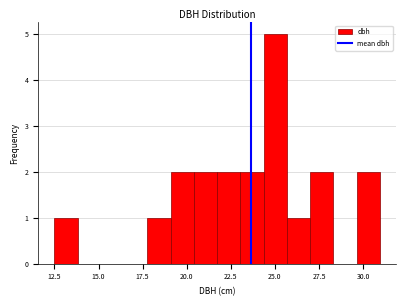

Around what value on the x-axis is the tallest bar? Give the approximate position of its centre, as read against the axis.

25.0